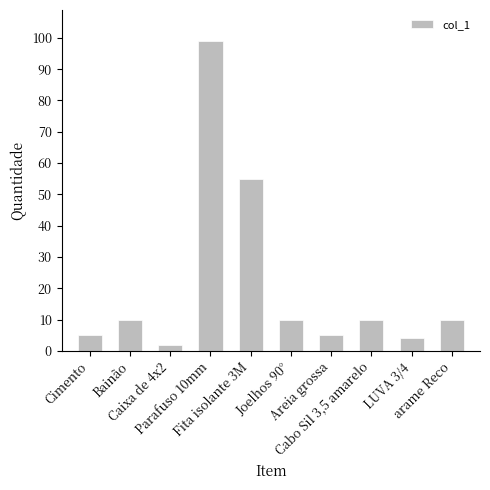

What is the difference between the second highest and minimum values?

53